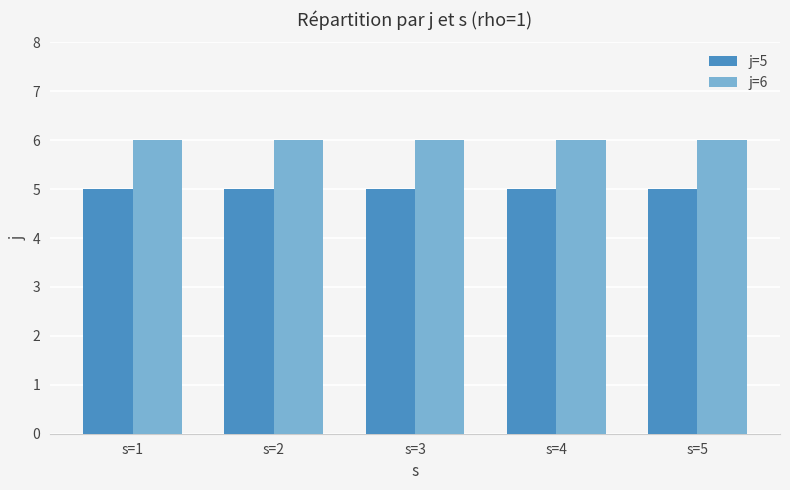

The value of j=5 at s=3 is 5. True or false?

True